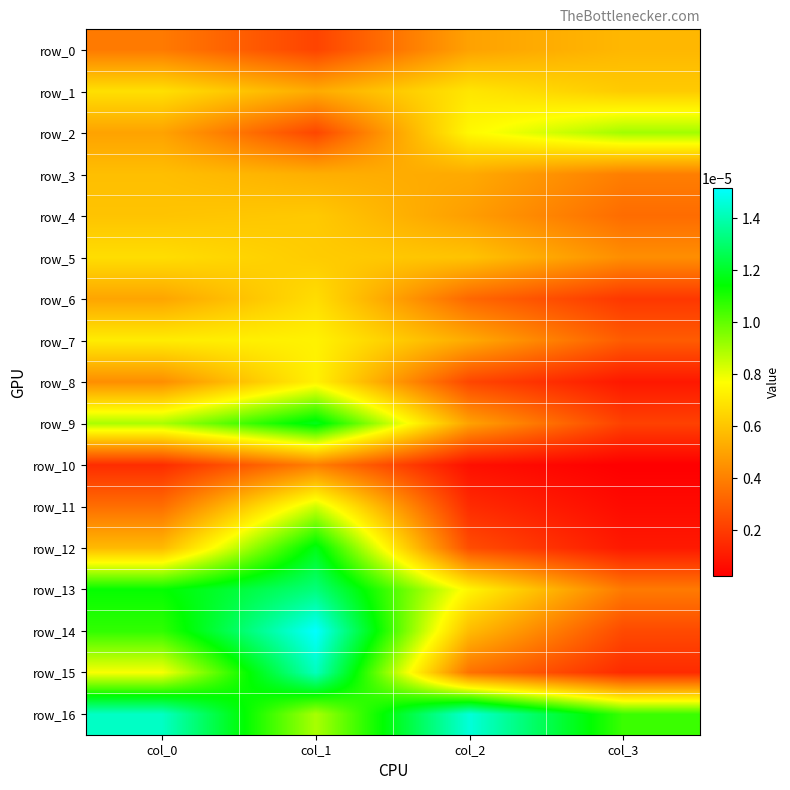

At which label does row_9 reach its peak?

col_1